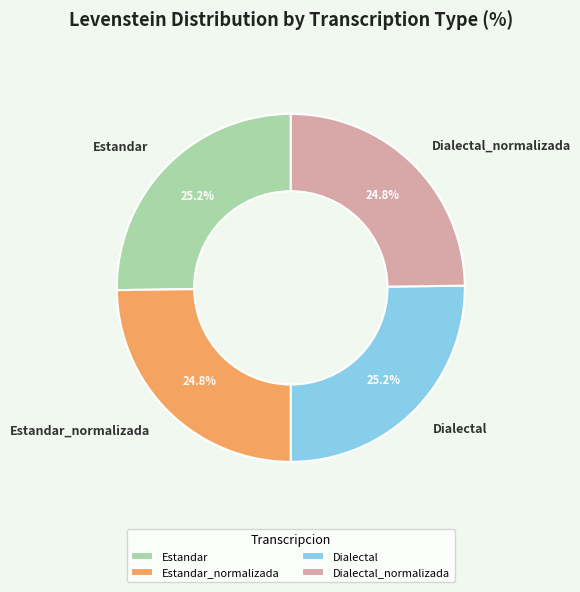

Does Estandar account for over 50% of the chart?

No